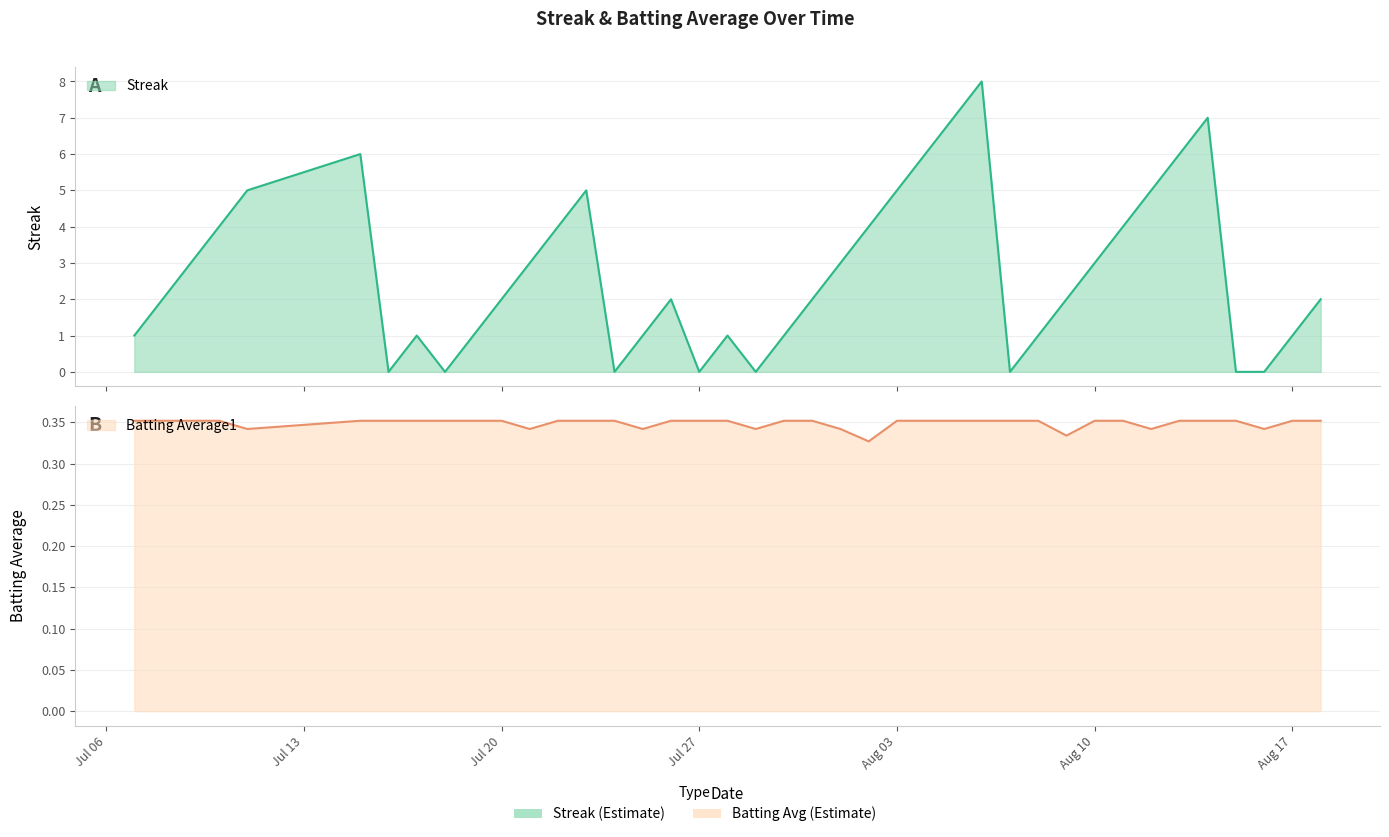

Reading left to right, list all the values displayed in this chart.

Streak: 1.0	2.0	3.0	4.0	5.0	6.0	0.0	1.0	0.0	1.0	2.0	3.0	4.0	5.0	0.0	1.0	2.0	0.0	1.0	0.0	1.0	2.0	3.0	4.0	5.0	6.0	7.0	8.0	0.0	1.0	2.0	3.0	4.0	5.0	6.0	7.0	0.0	0.0	1.0	2.0
Batting Average1: 0.4	0.4	0.4	0.4	0.3	0.4	0.4	0.4	0.4	0.4	0.4	0.3	0.4	0.4	0.4	0.3	0.4	0.4	0.4	0.3	0.4	0.4	0.3	0.3	0.4	0.4	0.4	0.4	0.4	0.4	0.3	0.4	0.4	0.3	0.4	0.4	0.4	0.3	0.4	0.4